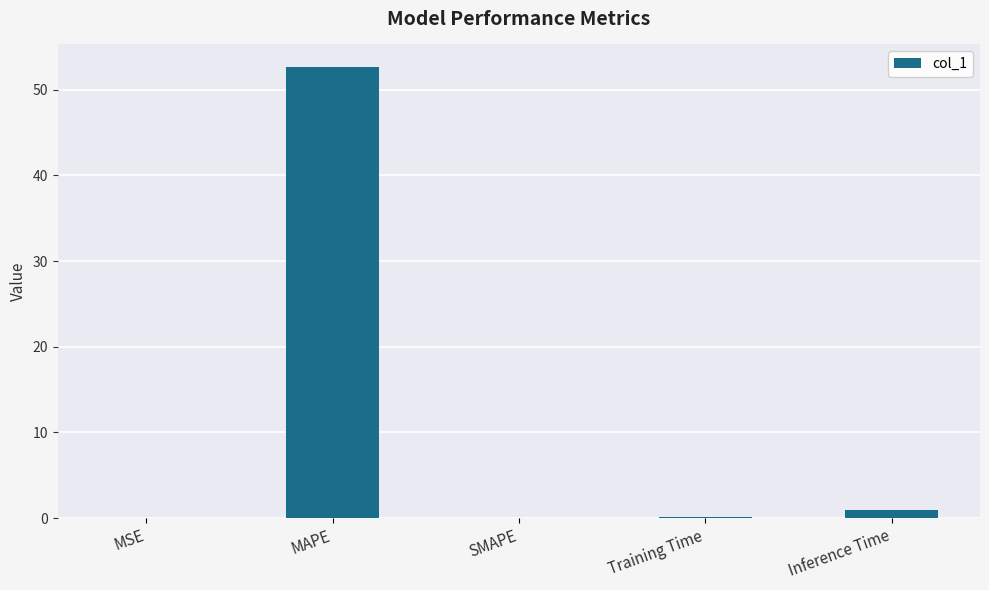

Which category has the highest value across all series?

MAPE